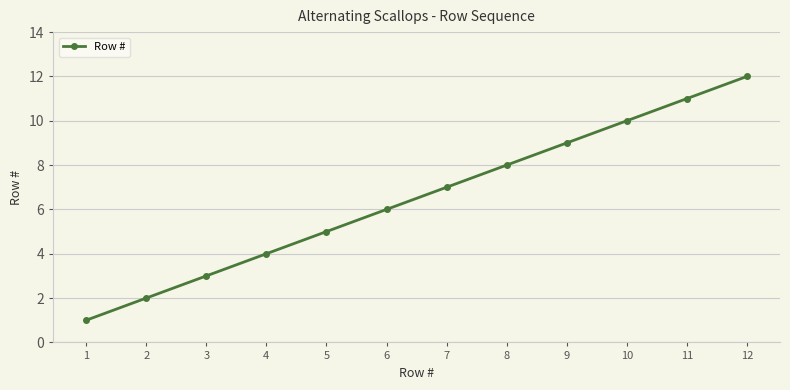

Rank the categories by value from lowest to highest.

1, 2, 3, 4, 5, 6, 7, 8, 9, 10, 11, 12